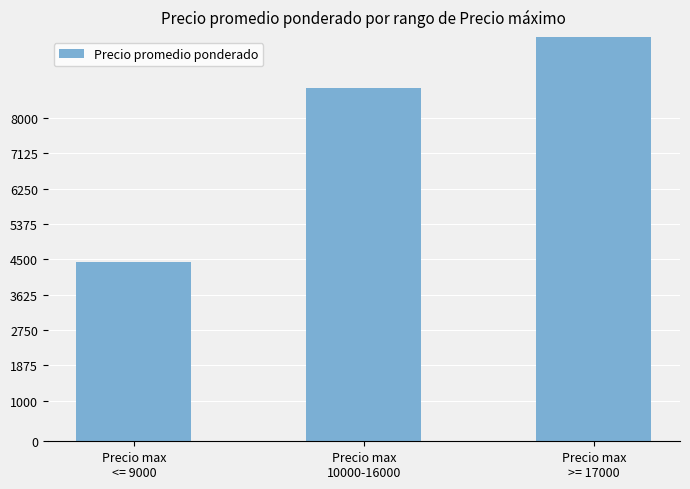

What is the difference between the values at Precio max
<= 9000 and Precio max
10000-16000?

4310